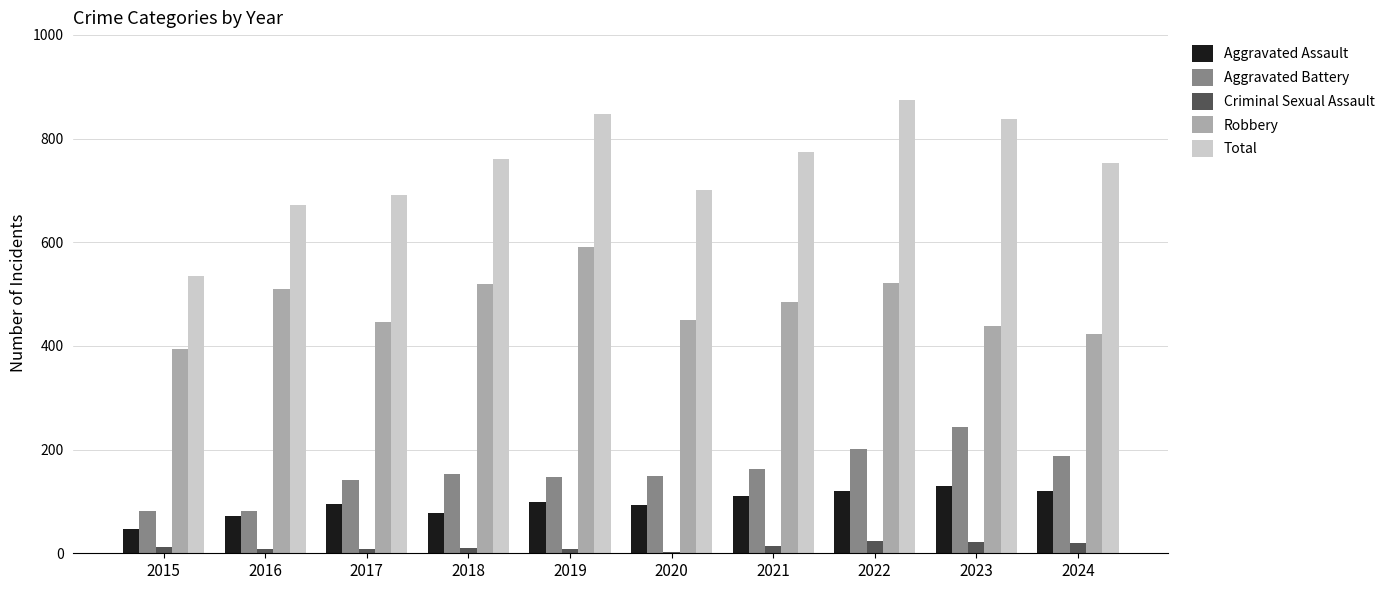

What is the maximum value for Aggravated Battery?

244